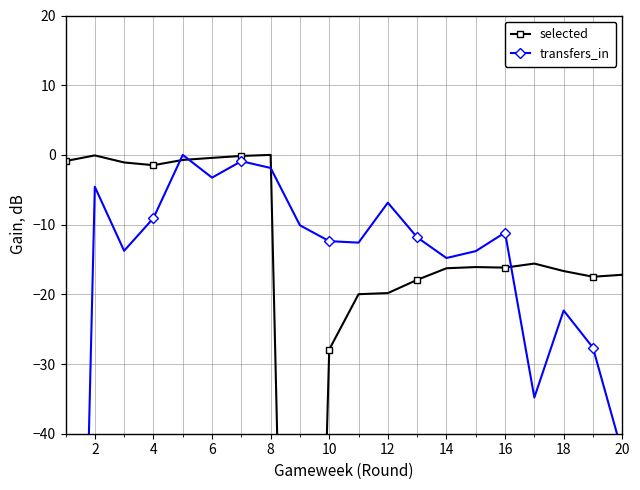

True or false: selected has more than 1 points higher than both neighbors.

True